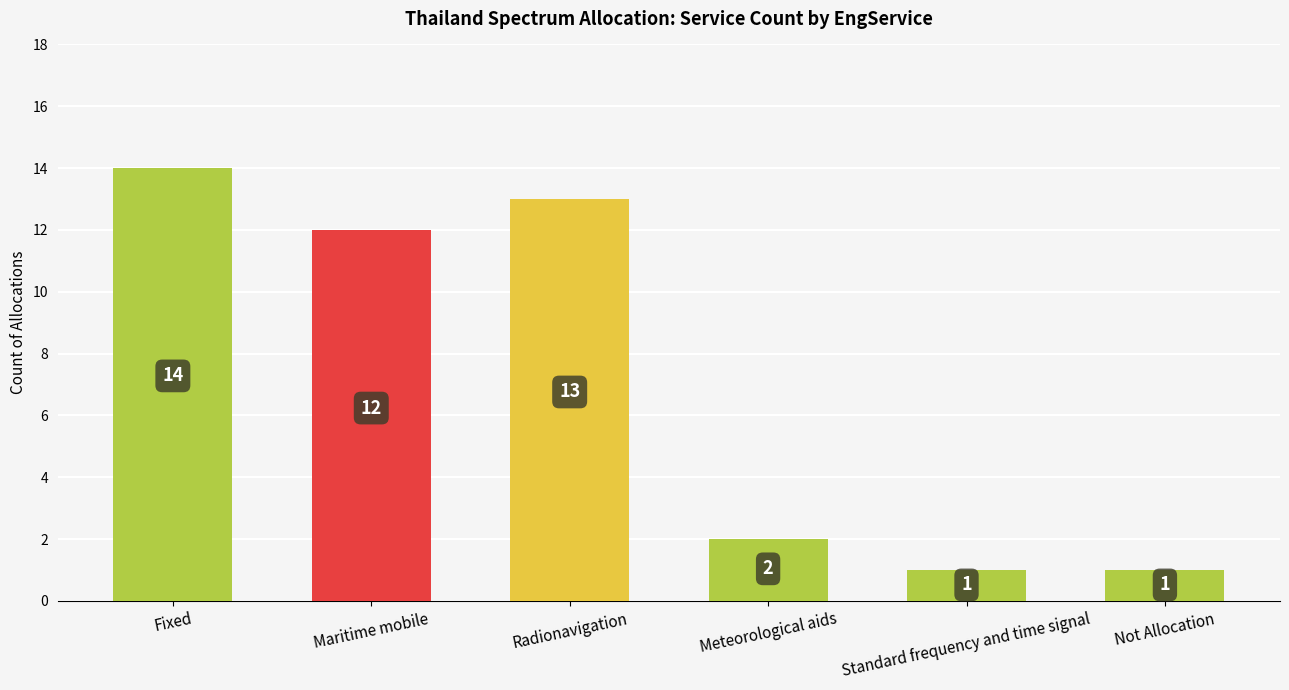

Which category has the highest value across all series?

Fixed